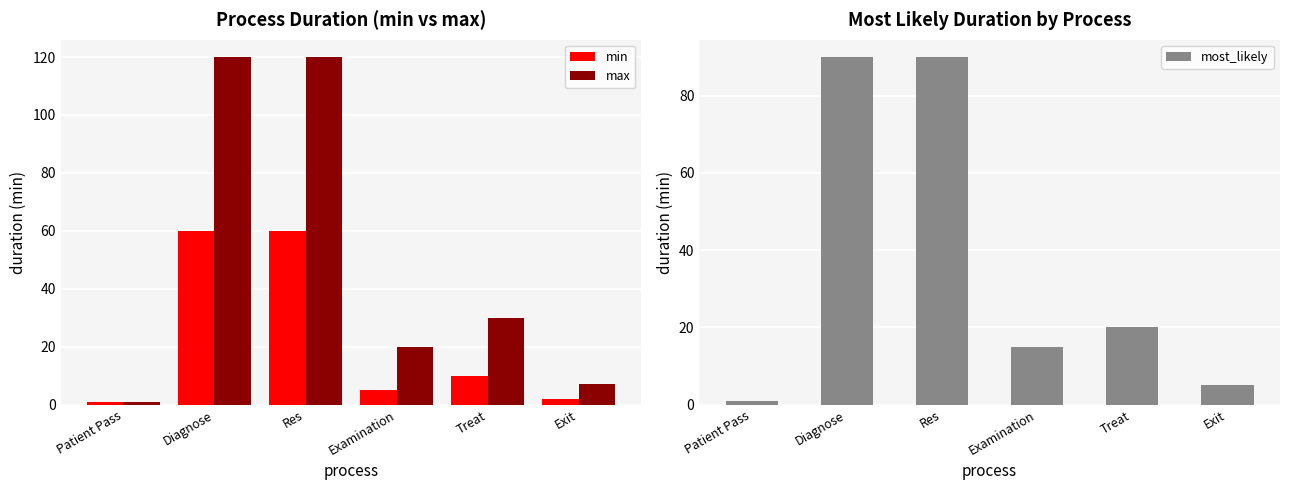

What is the value of the most_likely bar at the 3rd from the left?

90